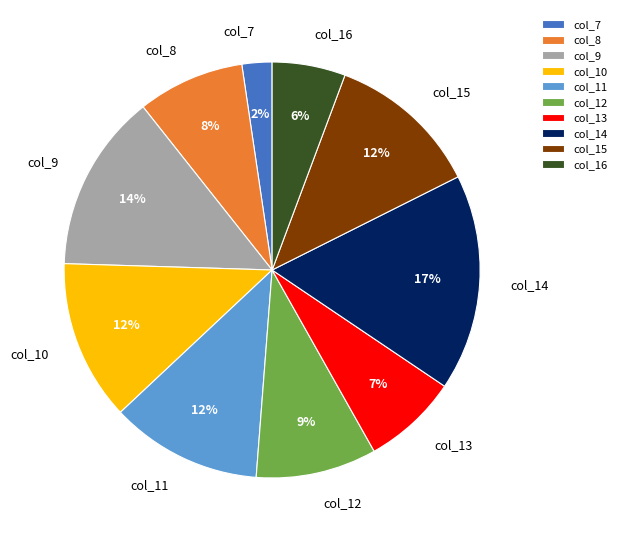

The col_9 slice represents 14% of the pie. True or false?

True